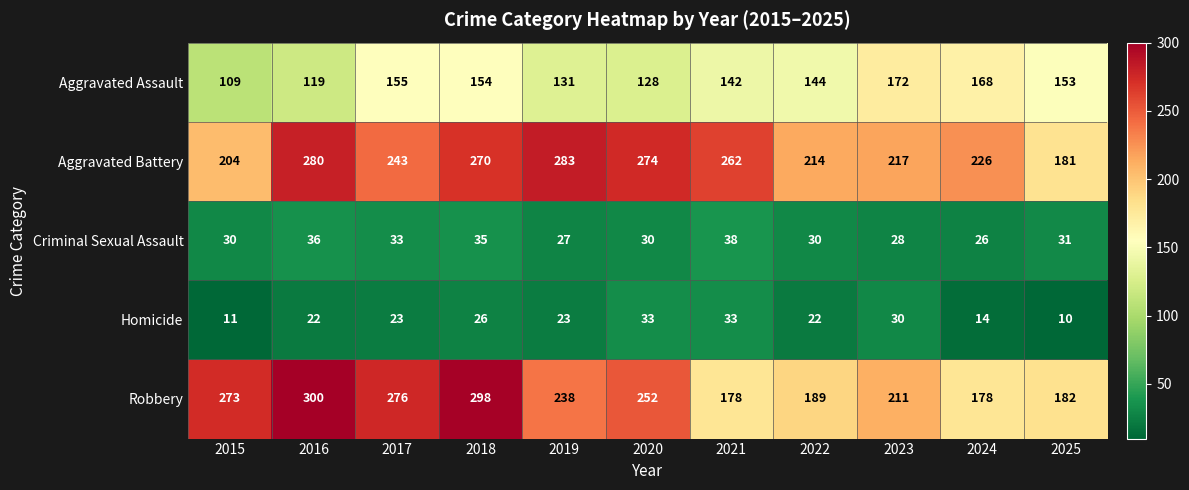

At which label is Aggravated Battery closest to 232?

2024